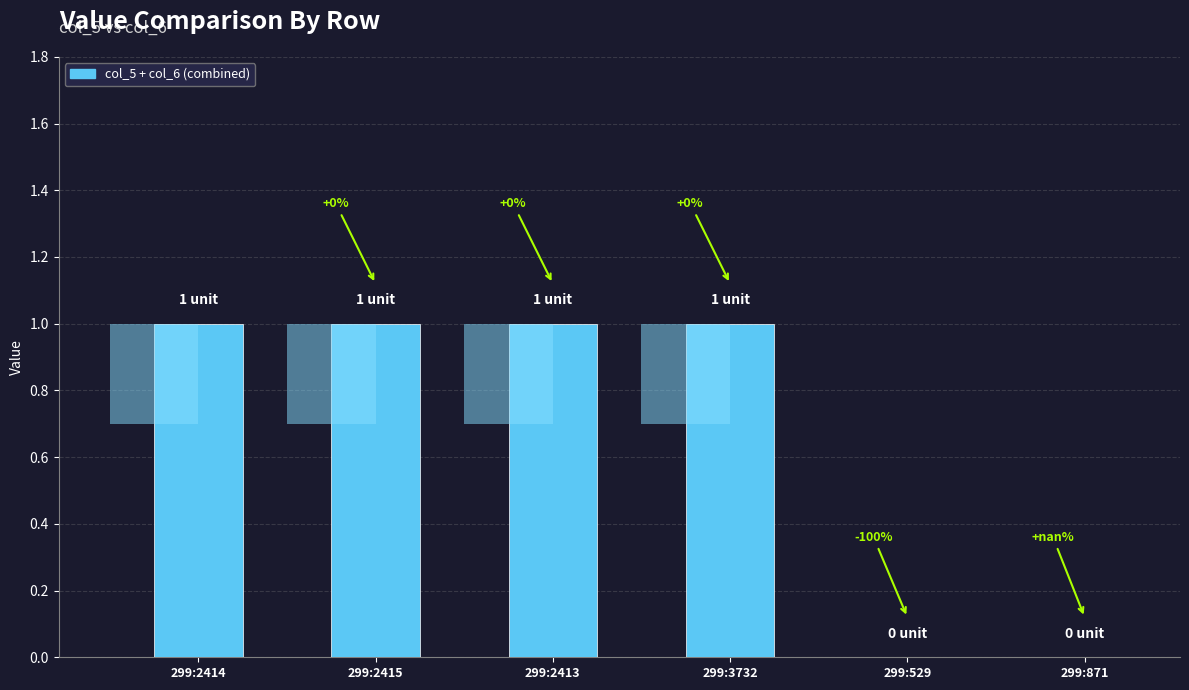

How many bars are there in total?

6